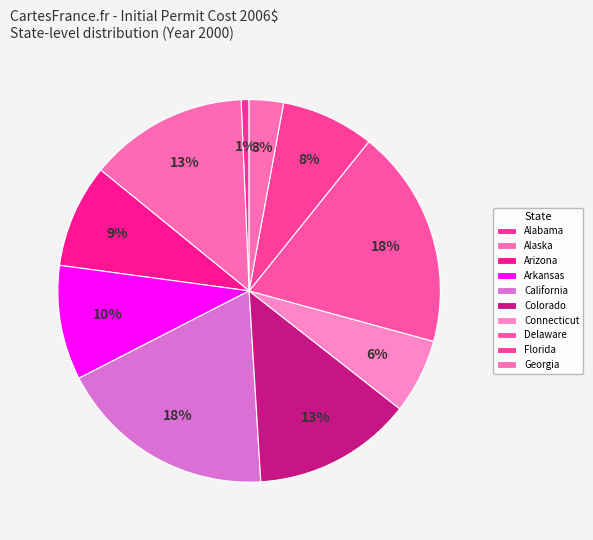

Which category has the smallest portion of the pie?

Alabama